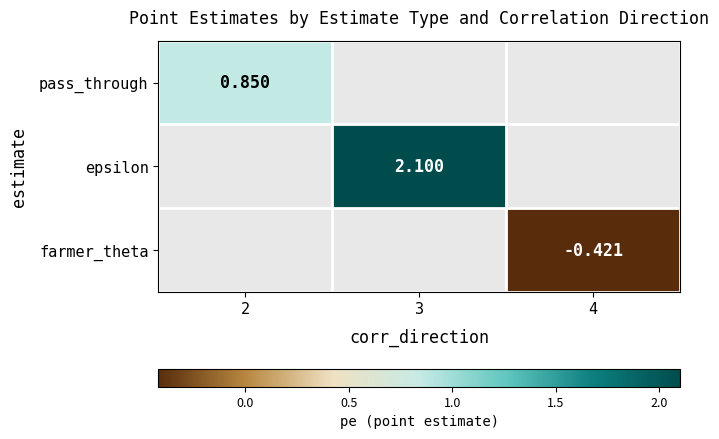

Which has a higher value, 4 or 2?

2